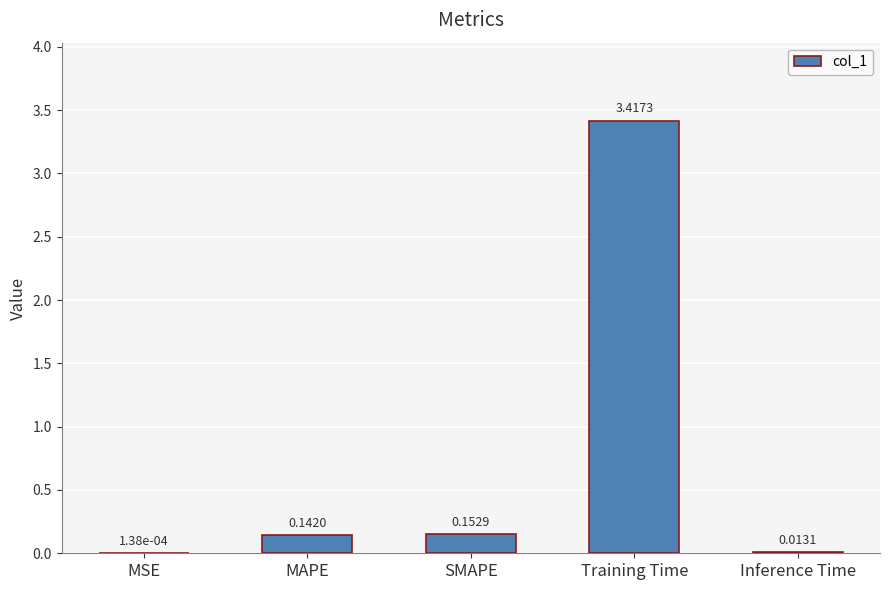

Where is the data nearest to the value 1?

SMAPE